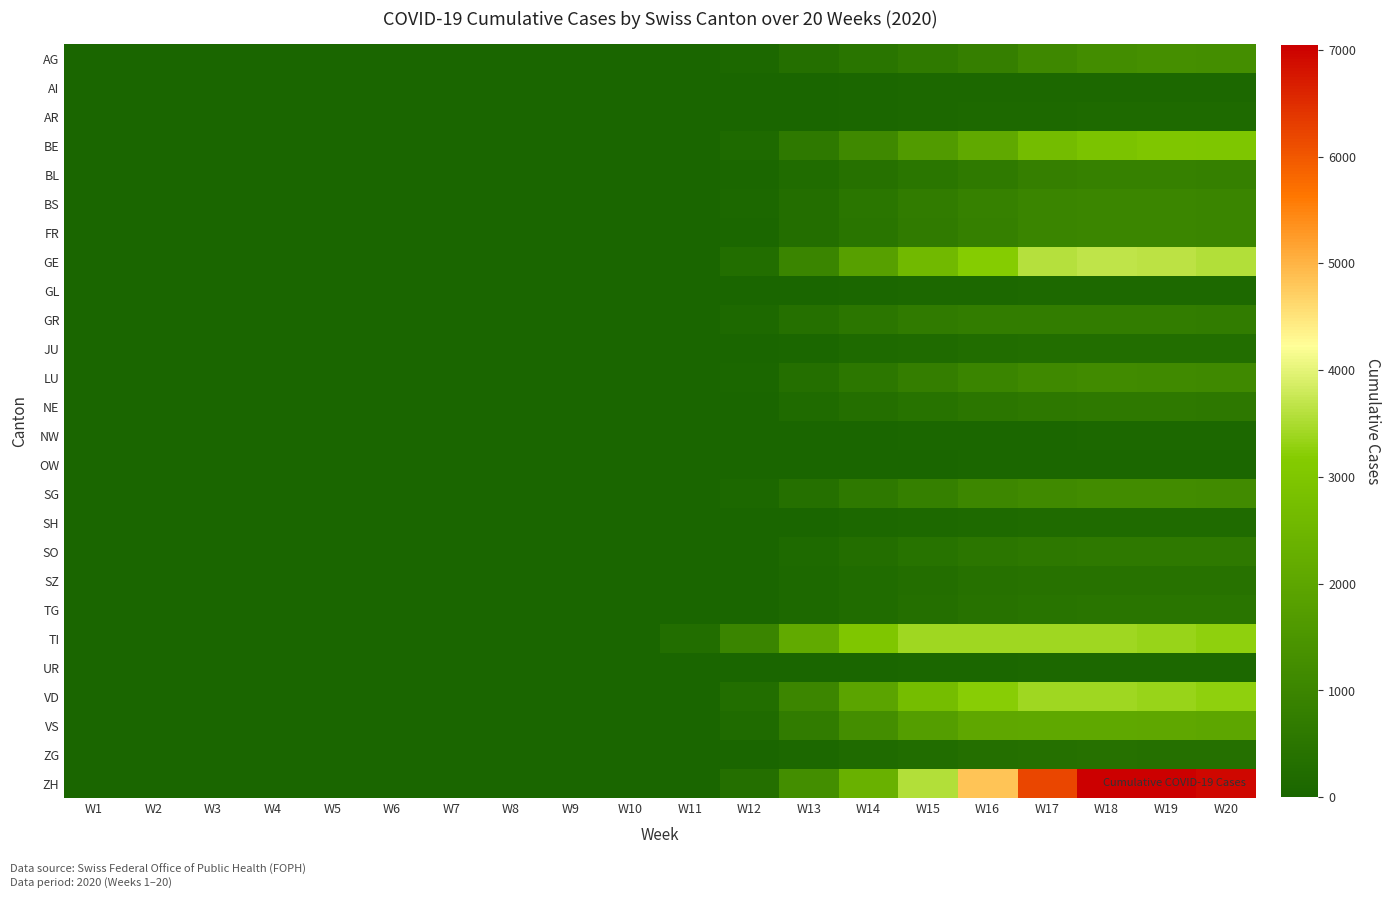

At which category does the chart reach its peak across all series?

W18